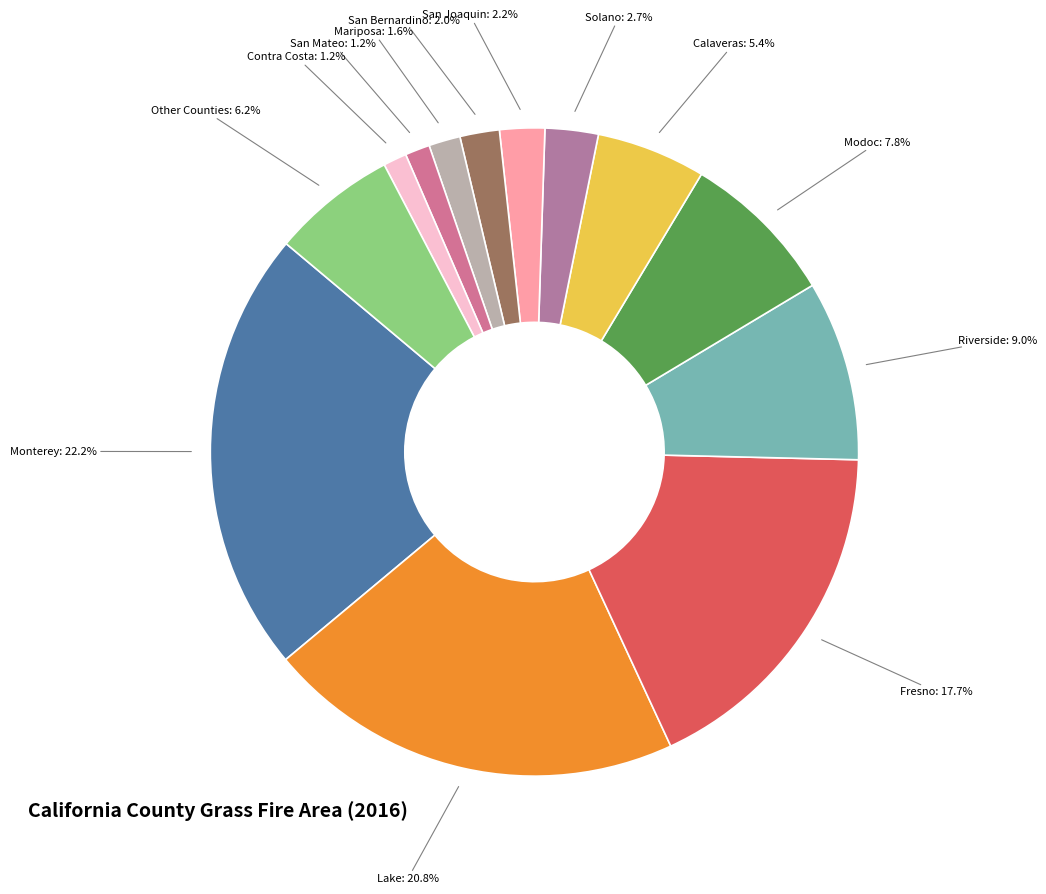

Which category has the biggest portion of the pie?

Monterey